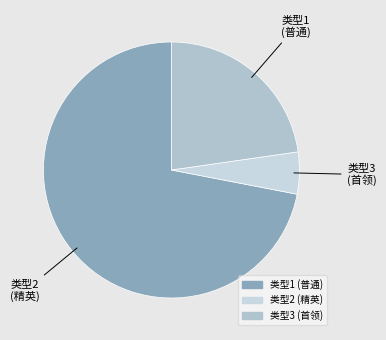

Which category has the biggest portion of the pie?

1